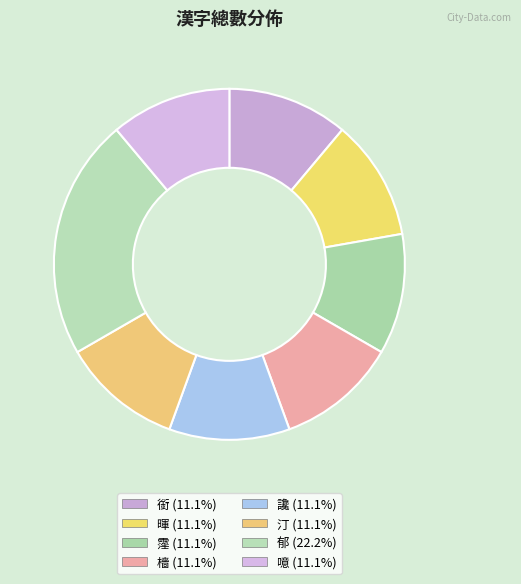

Is it true that 郁 is 10% of the pie?

False